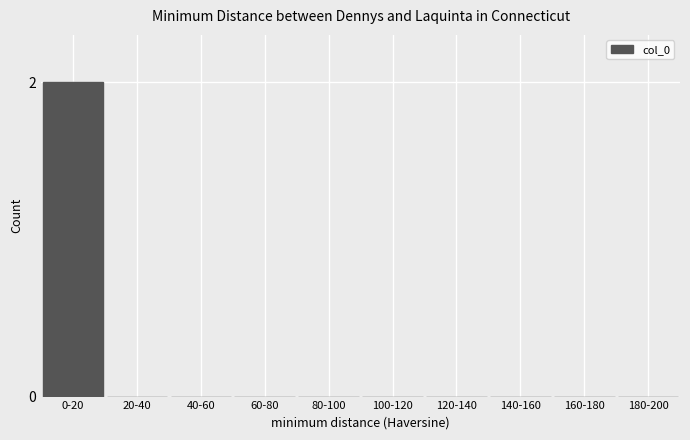

Reading left to right, what are all the values shown in this chart?

0-20=2	20-40=0	40-60=0	60-80=0	80-100=0	100-120=0	120-140=0	140-160=0	160-180=0	180-200=0